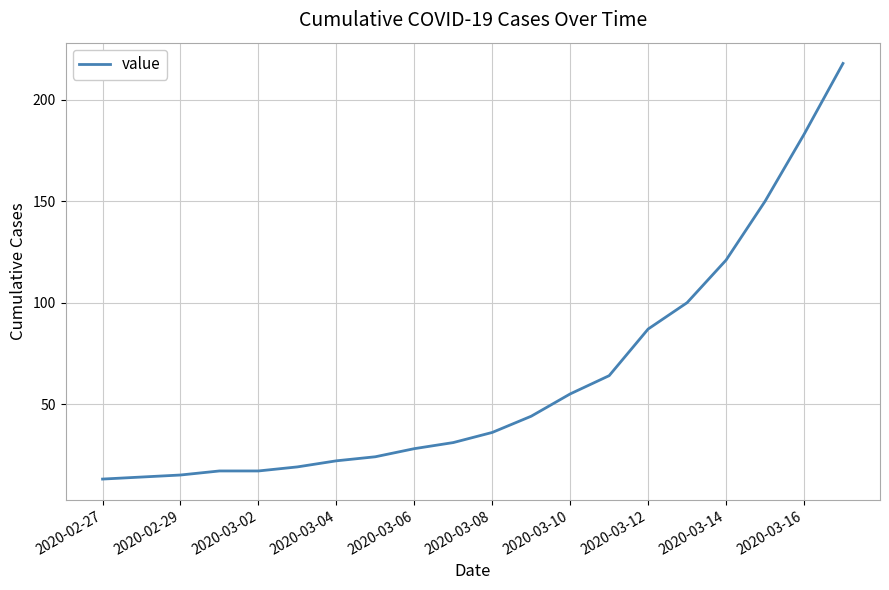

What is the maximum value shown in the chart?

218